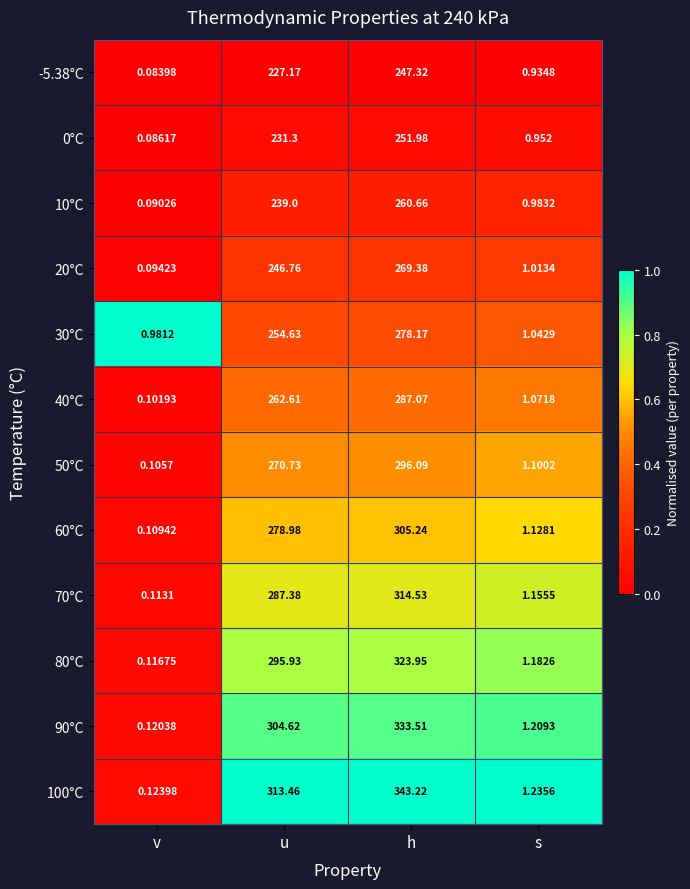

Which label corresponds to the largest value in the chart?

h